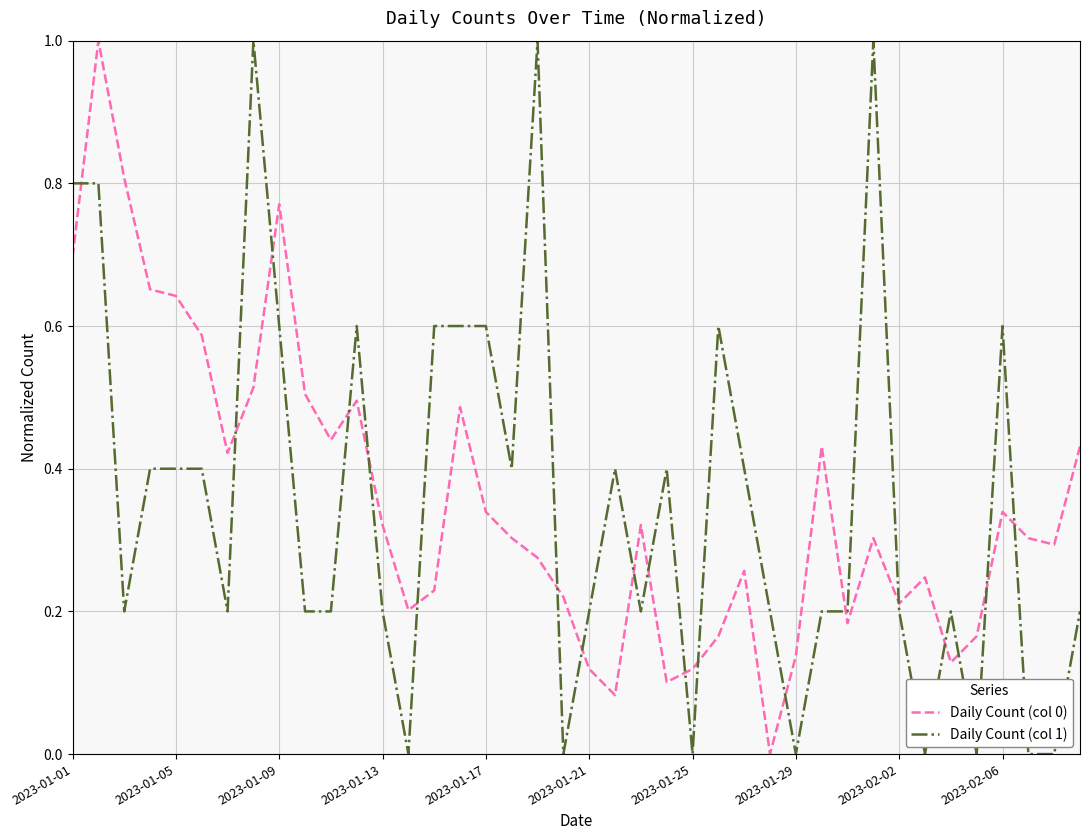

True or false: Daily Count (col 1) and Daily Count (col 0) intersect in this chart.

True